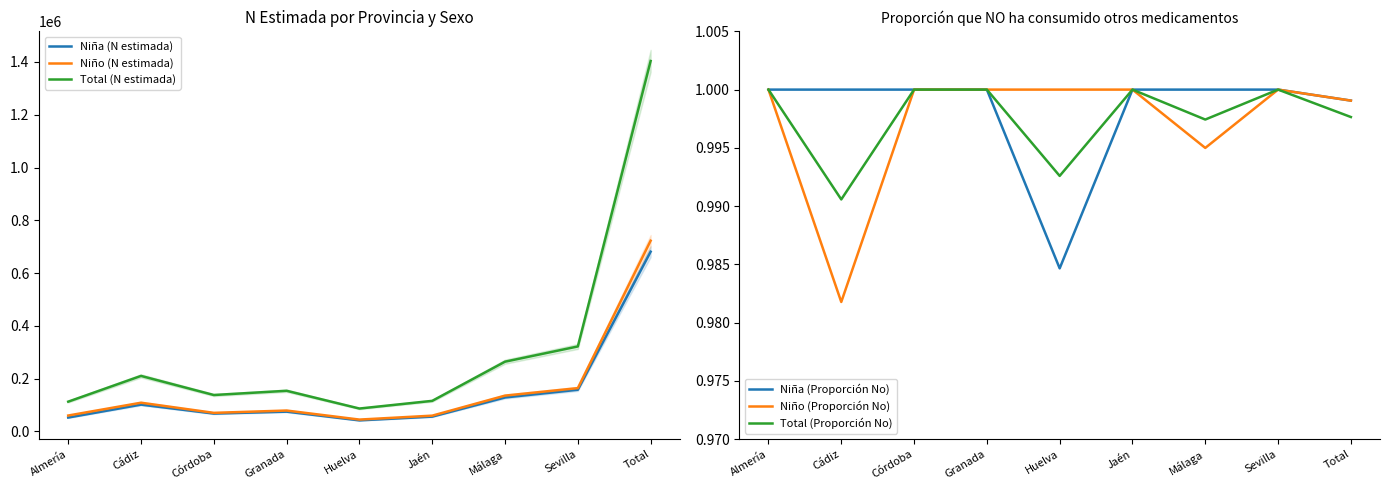

Is the value of Niño (N estimada) at Málaga greater than the value of Niña (Proporción No) at Jaén?

Yes